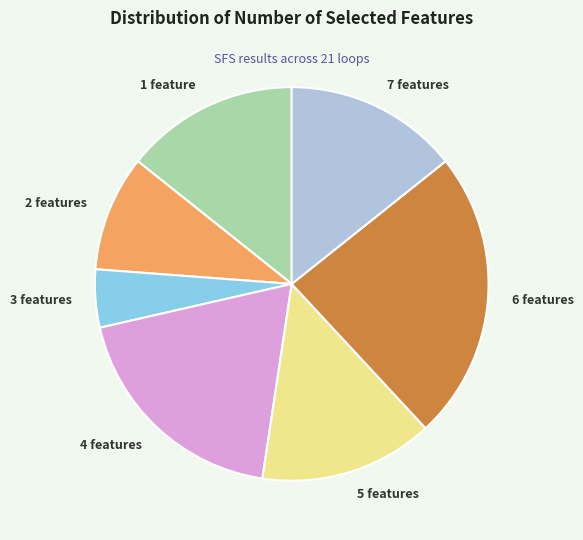

Combined, do 2 features and 1 feature account for over 50%?

No